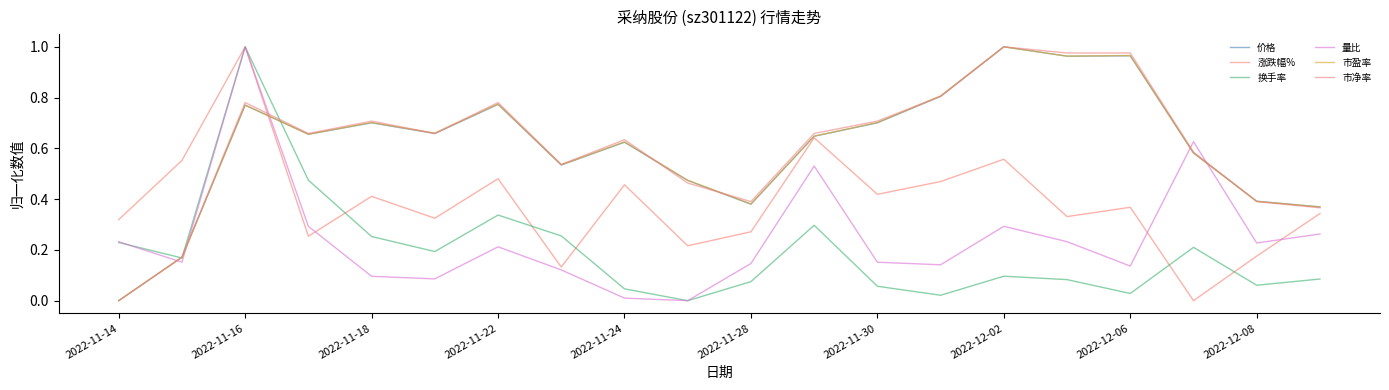

What is the maximum value shown in the chart?

1.0